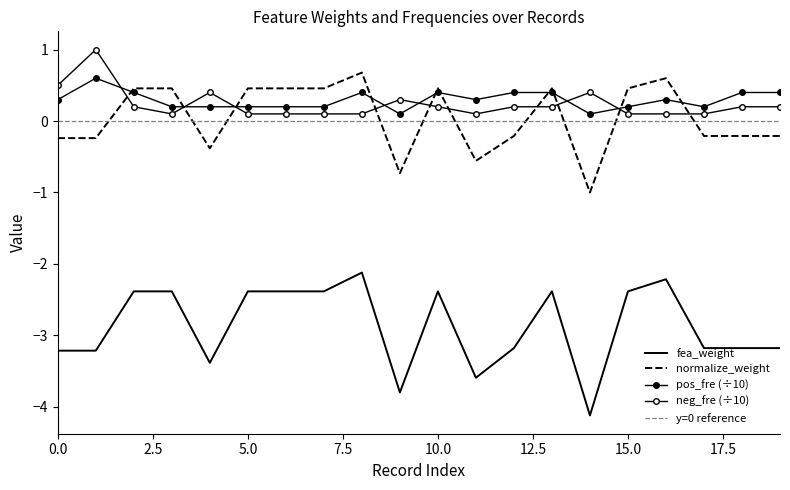

Which series has the widest spread of values?

fea_weight